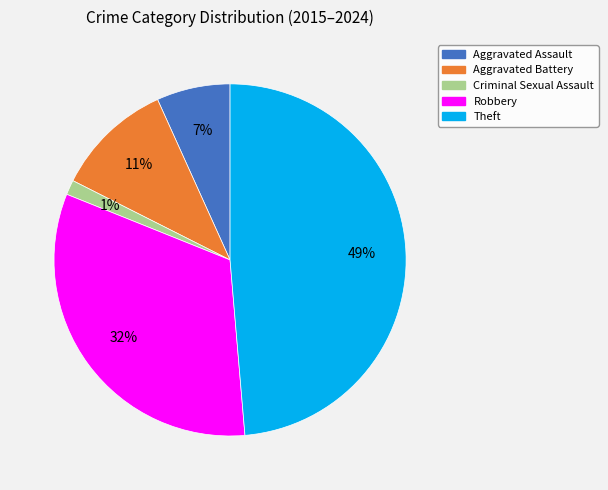

To the nearest percent, what percentage of the pie is Aggravated Assault?

7%